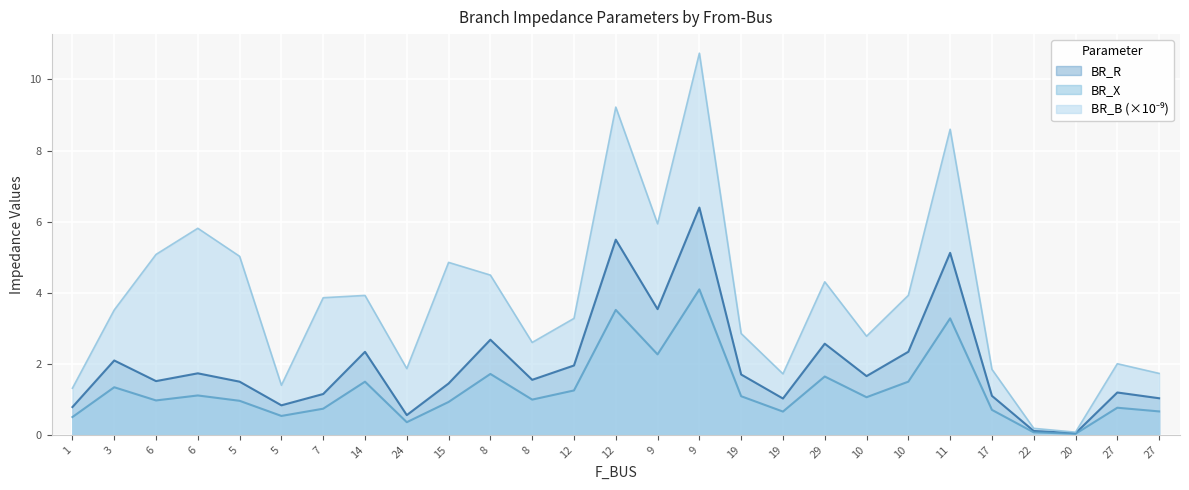

What are all the series names shown in the legend?

BR_R, BR_X, BR_B